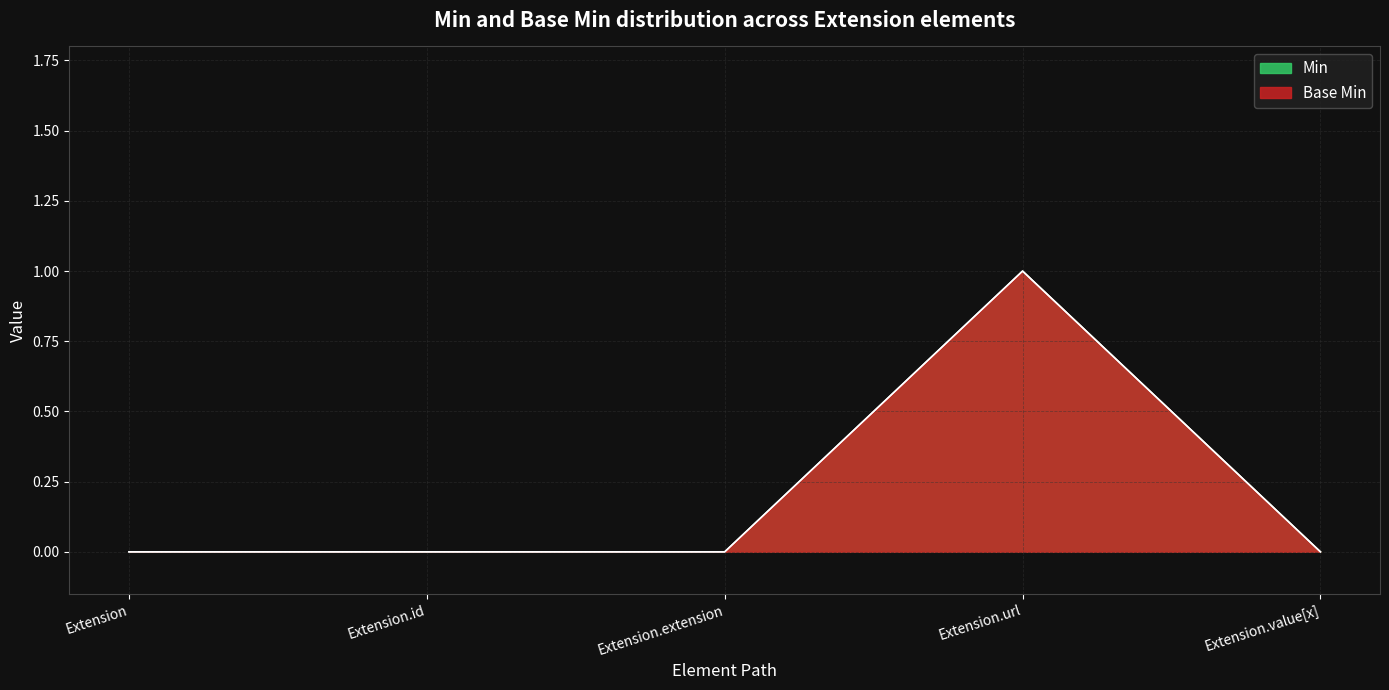

Is it true that Base Min equals 0 at Extension.id?

True